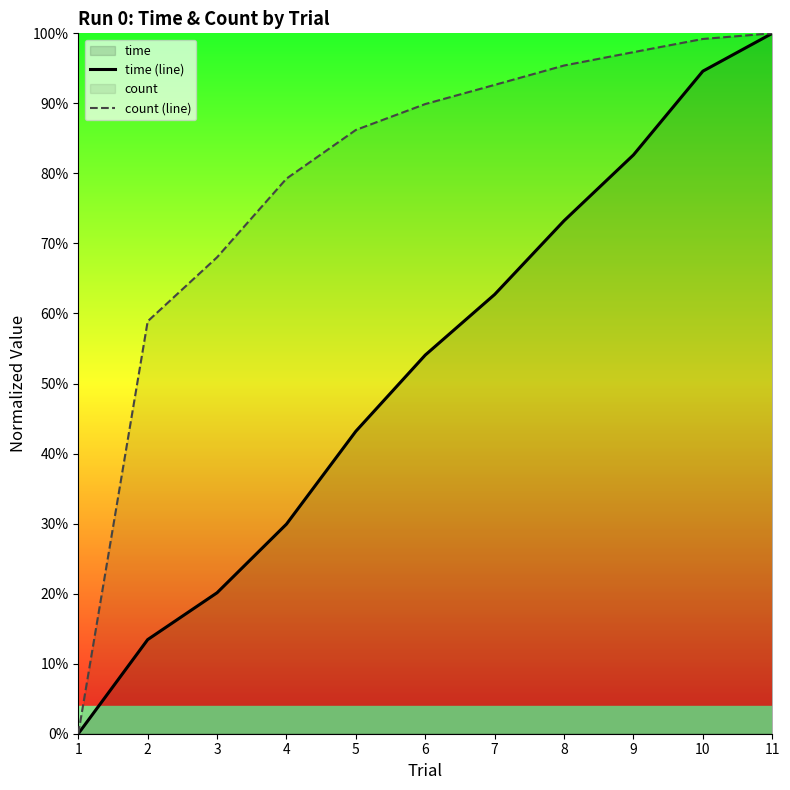

True or false: count (line) and time (line) intersect in this chart.

False